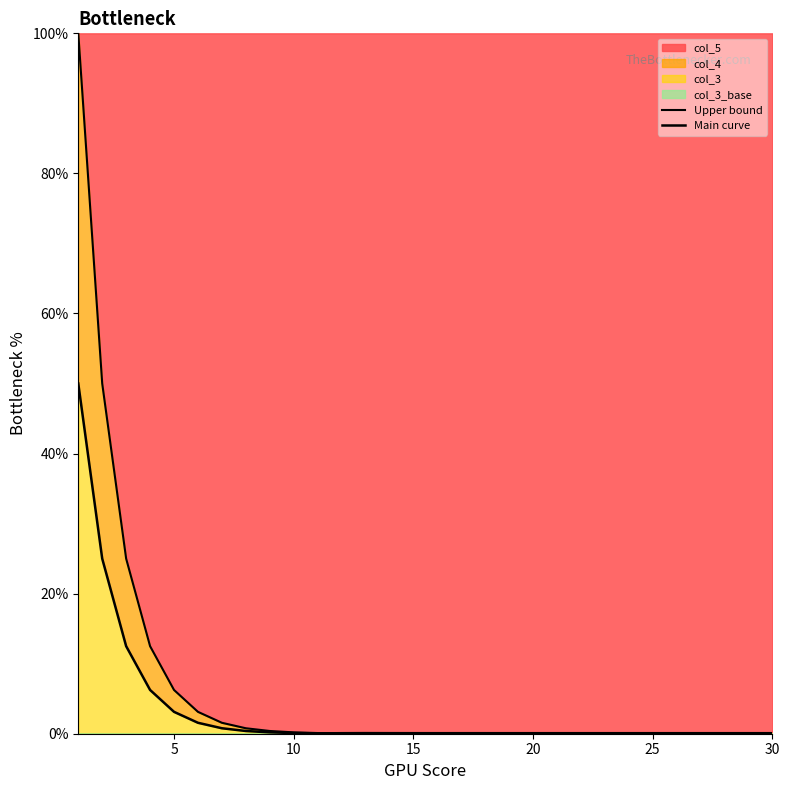

True or false: Main curve and Upper bound cross at least once.

False